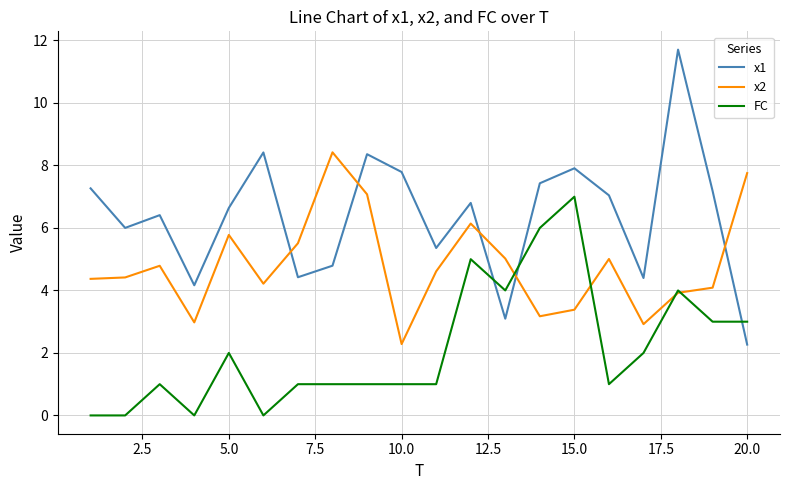

Which series has the largest total across all categories?

x1